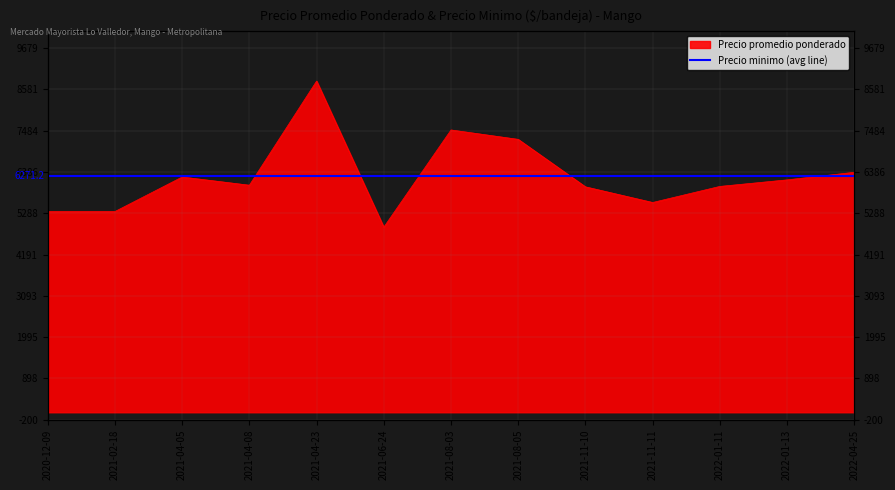

List the labels in order of value, largest first.

2021-04-23, 2021-08-03, 2021-08-05, 2022-04-25, 2021-04-05, 2022-01-13, 2021-04-08, 2022-01-11, 2021-11-10, 2021-11-11, 2020-12-09, 2021-02-18, 2021-06-24